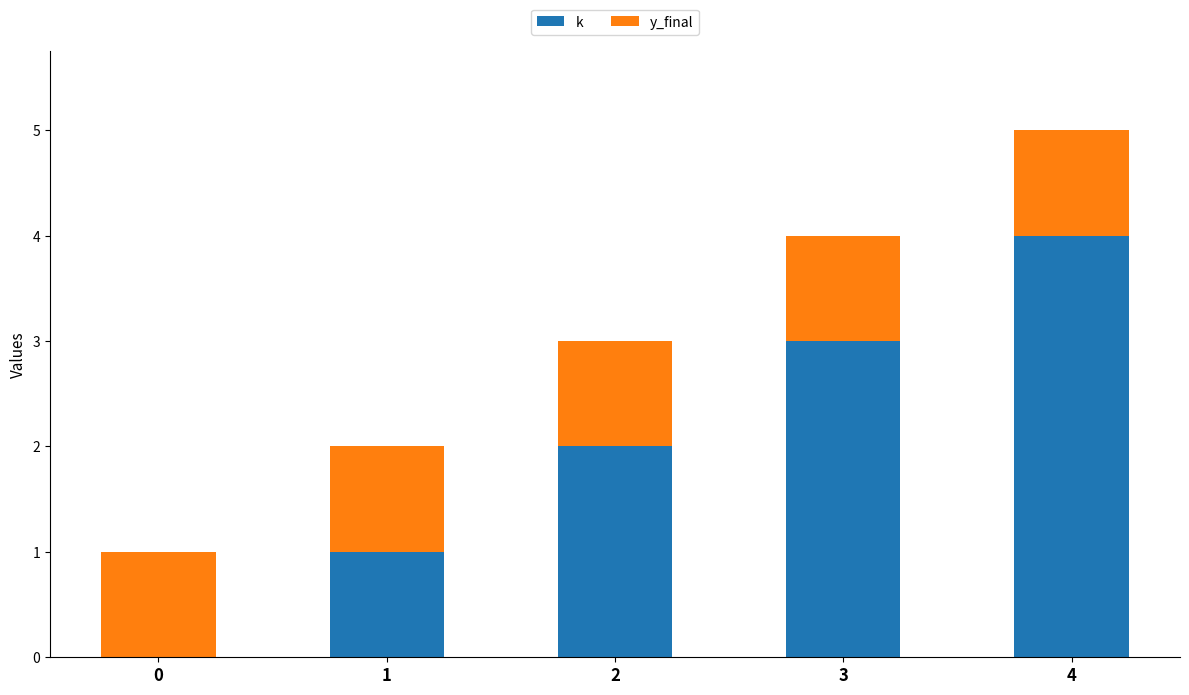

What is the highest value of the k series?

4